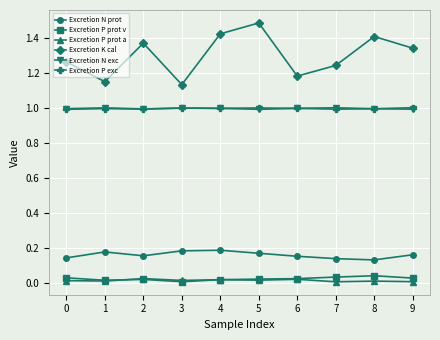

Between 1 and 7, which series saw the biggest shift?

Excretion K cal